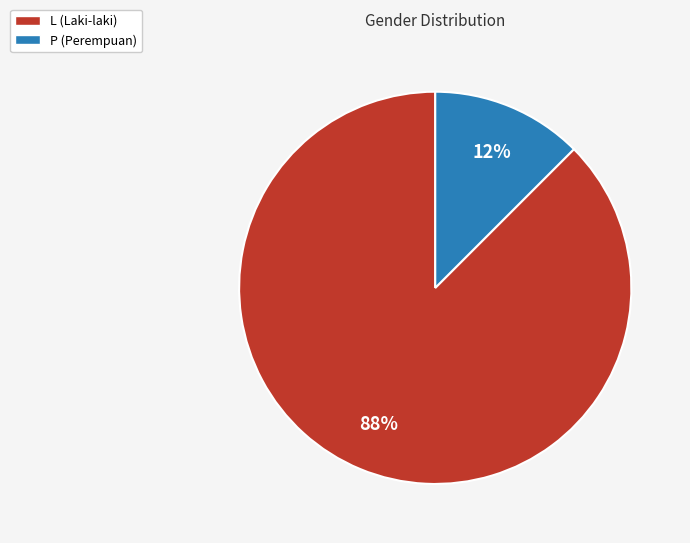

Combined, do P (Perempuan) and L (Laki-laki) account for over 50%?

Yes